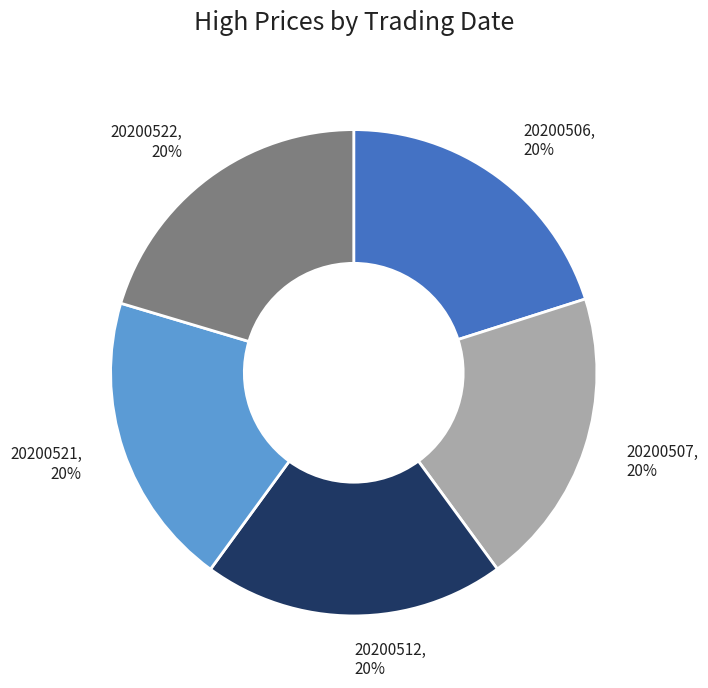

How many slices are in this pie chart?

5